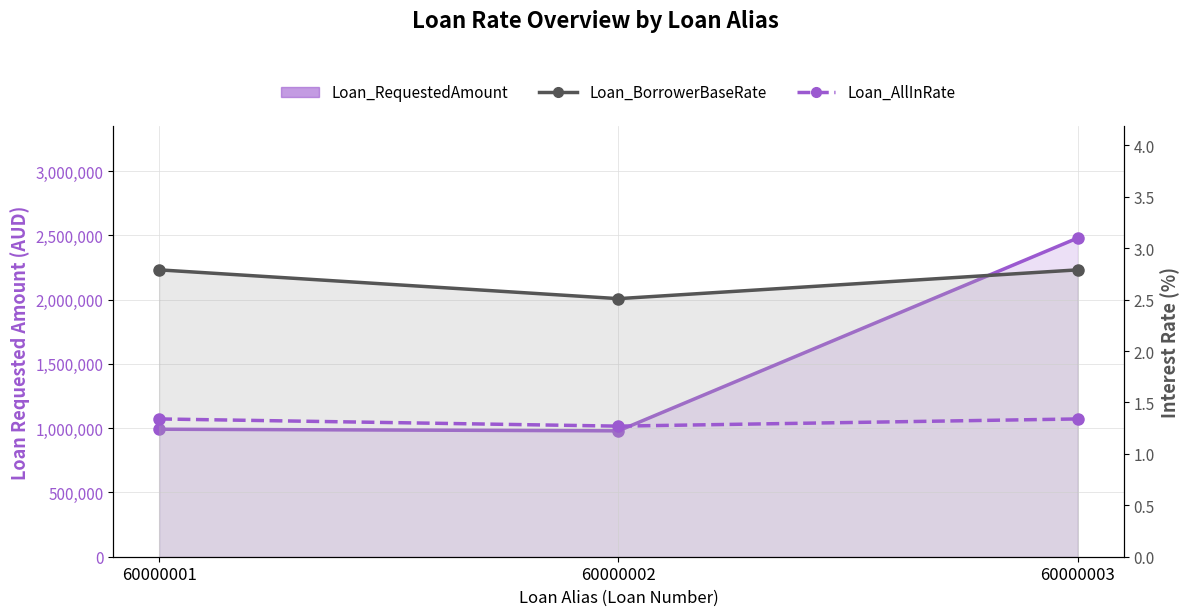

Reading right to left, what are all the values shown in this chart?

Loan_AllInRate (line): 2479944.5	979383.4	991977.8
Loan_BorrowerBaseRate: 2.8	2.5	2.8
Loan_AllInRate: 1.3	1.3	1.3